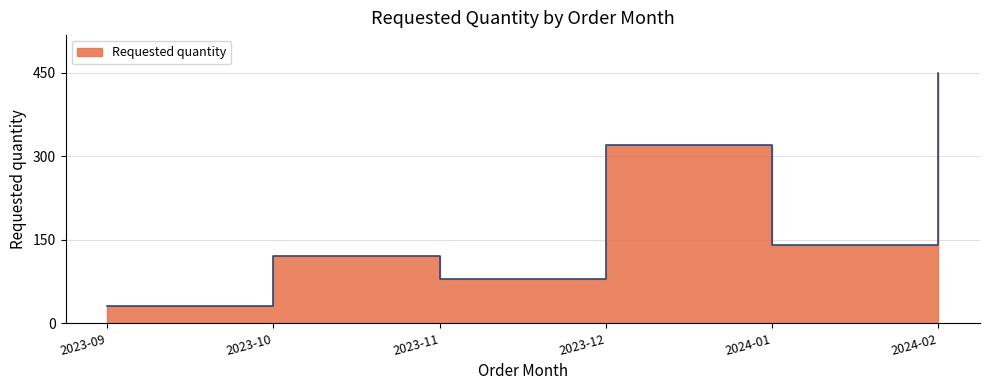

What is the smallest value displayed?

30